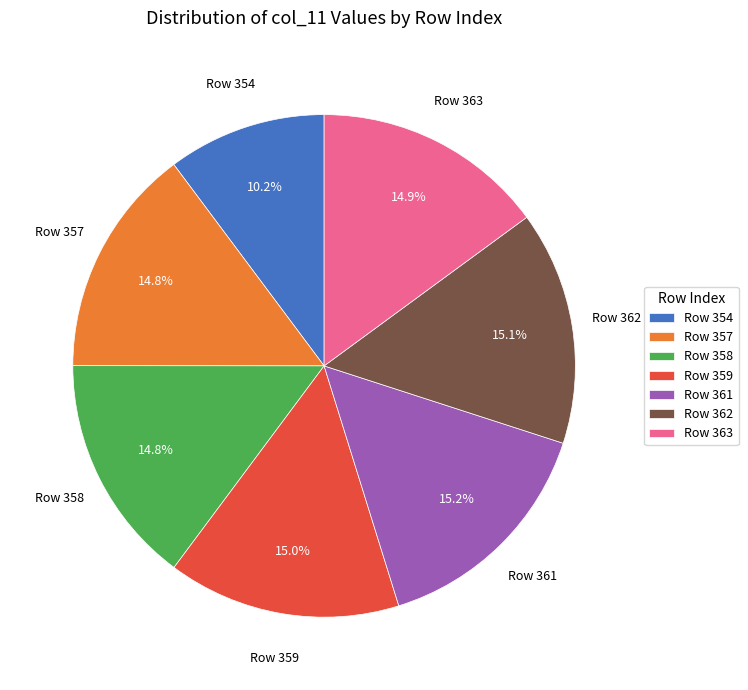

Does Row 357 account for over 50% of the chart?

No